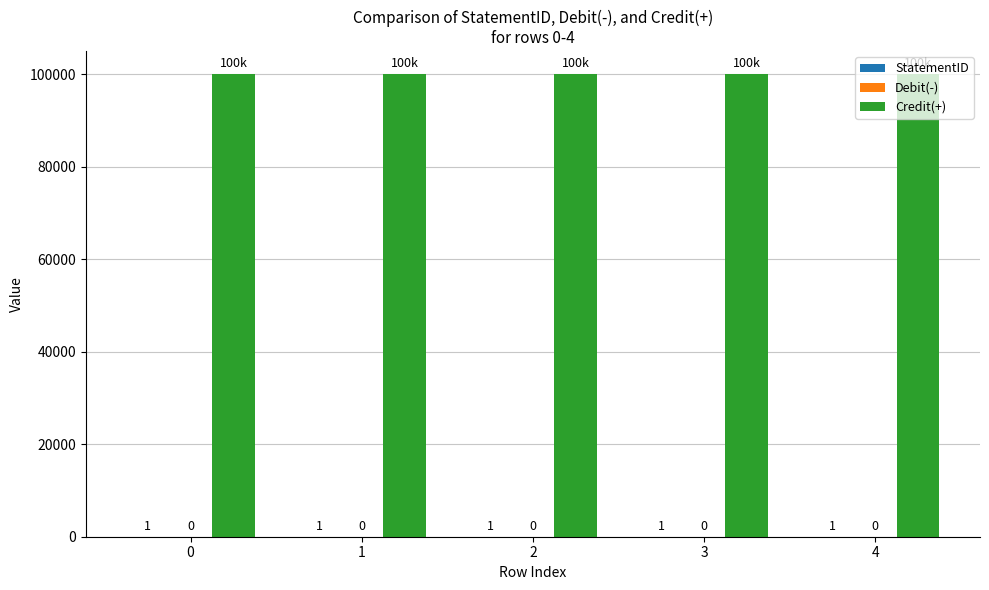

How many groups of bars are there?

5